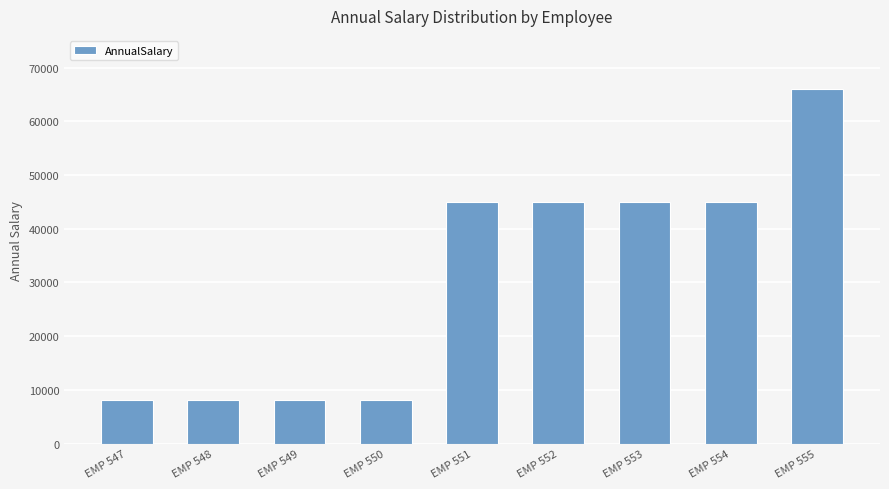

Is it true that the value at EMP 555 is 25381.3?

False